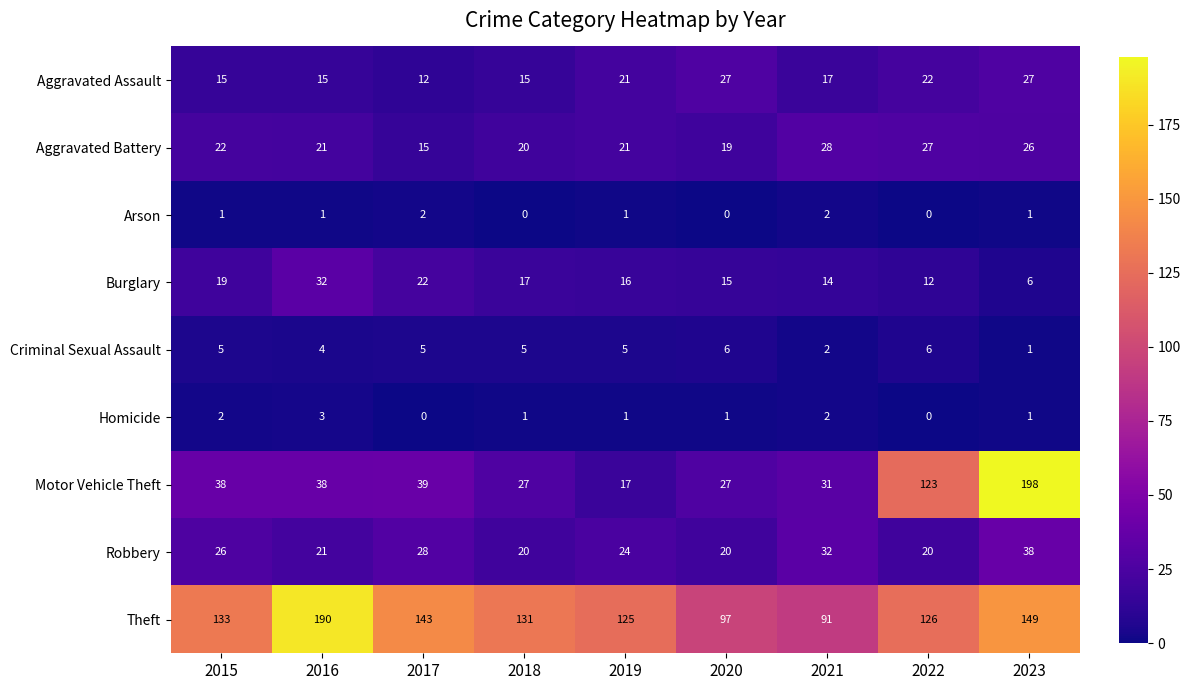

Where does the Homicide series first go above 1?

2015